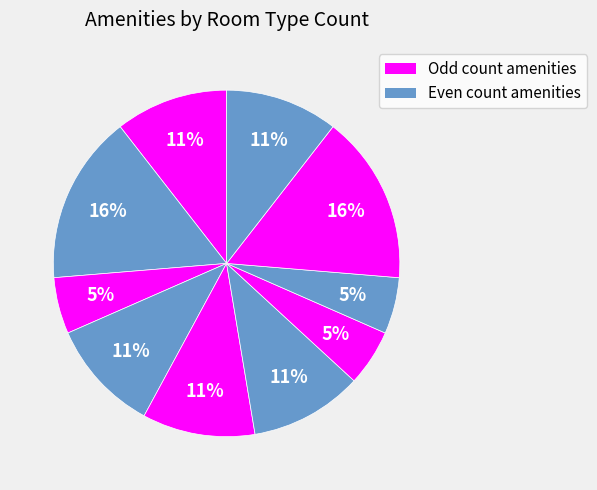

How many slices are in this pie chart?

10